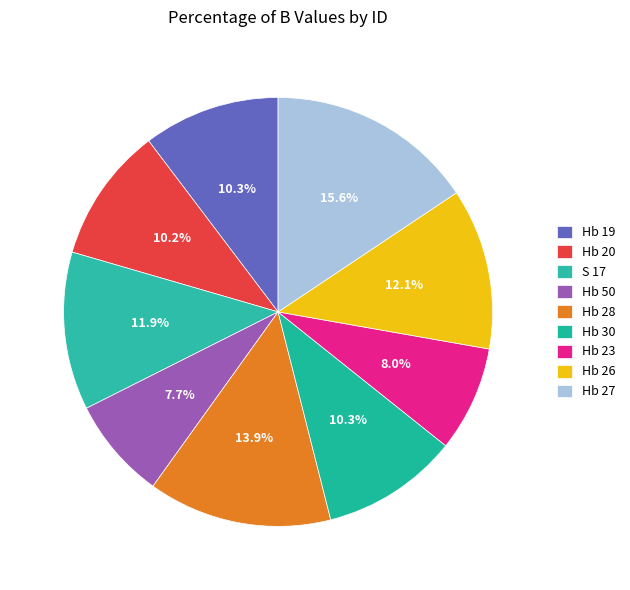

True or false: Hb 30 accounts for 16% of the total.

False